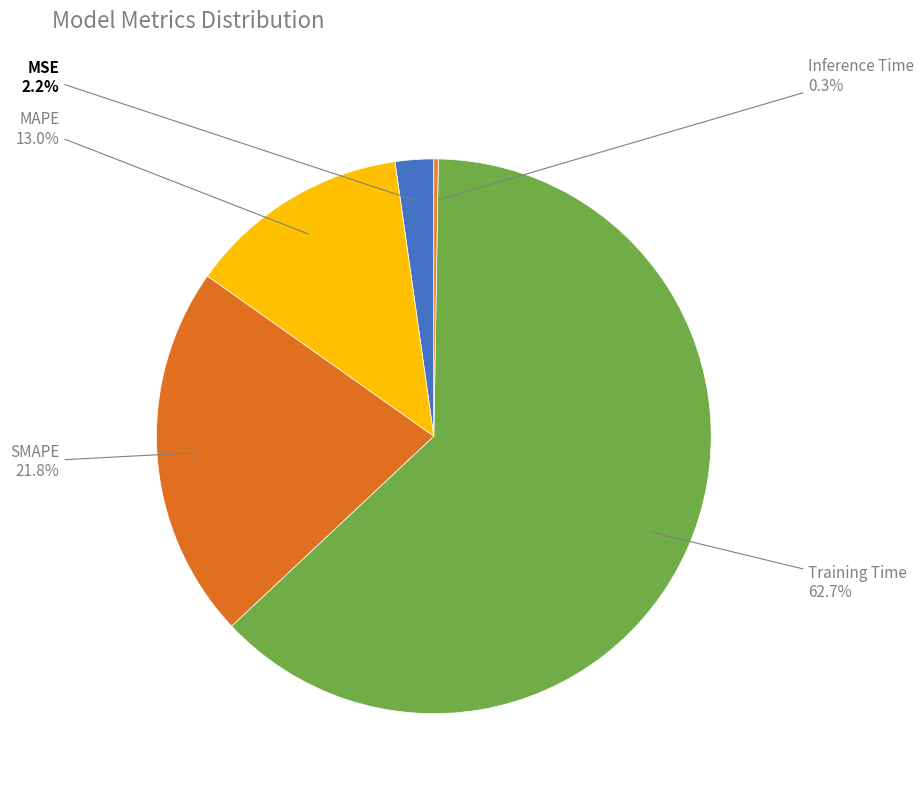

What percentage do SMAPE and MAPE together represent?

34.8%